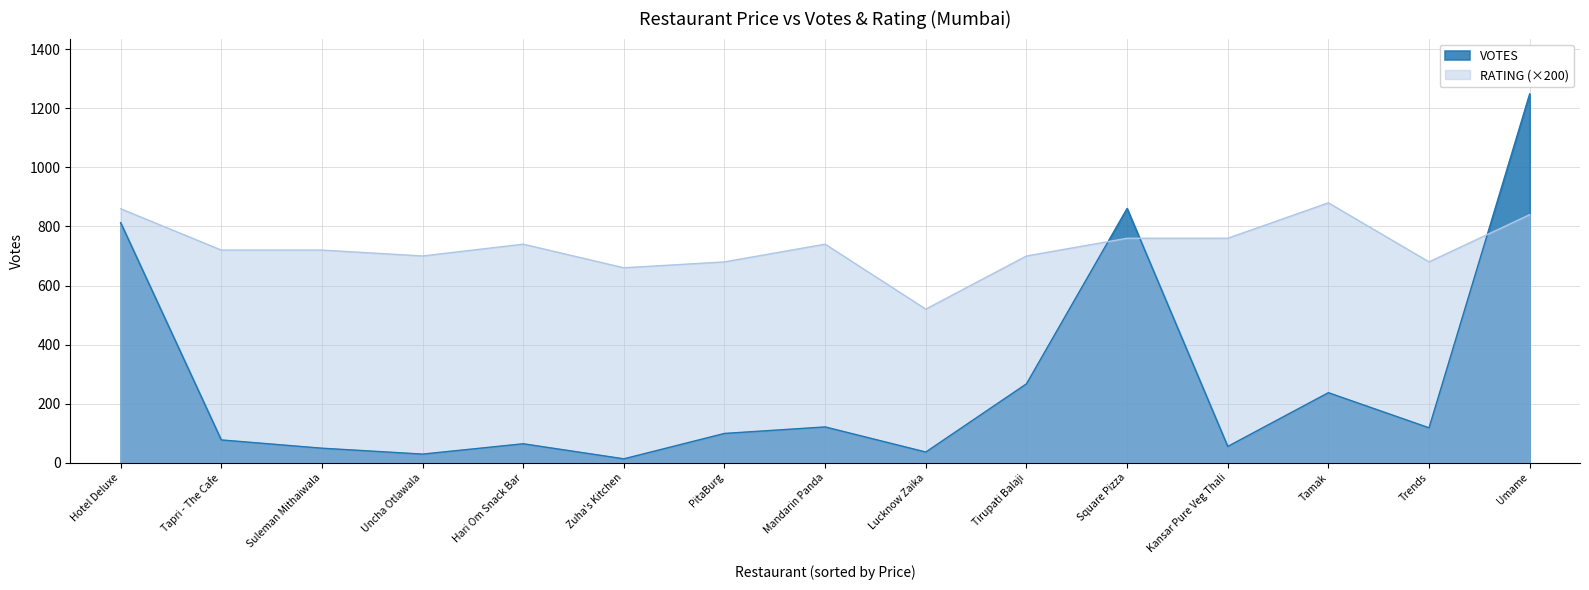

Rank the series by their average value, from highest to lowest.

RATING (×200), VOTES